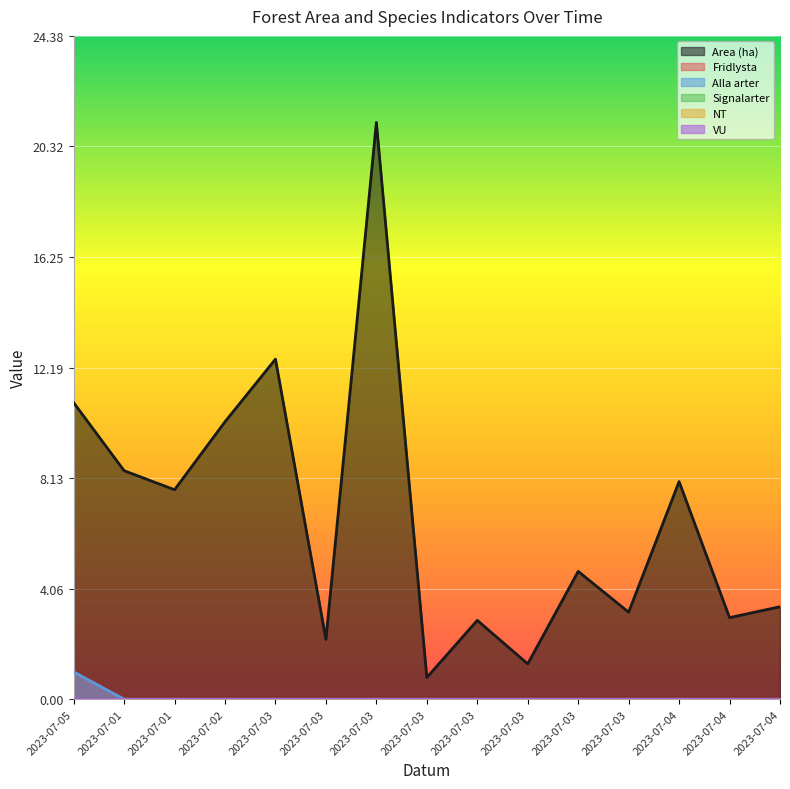

What is the greatest value displayed?

21.2